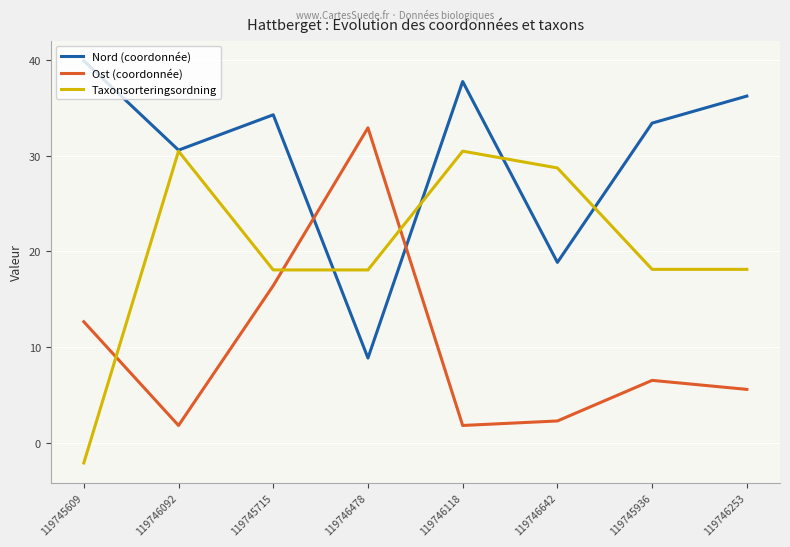

True or false: Nord (coordonnée) and Taxonsorteringsordning cross at least once.

True